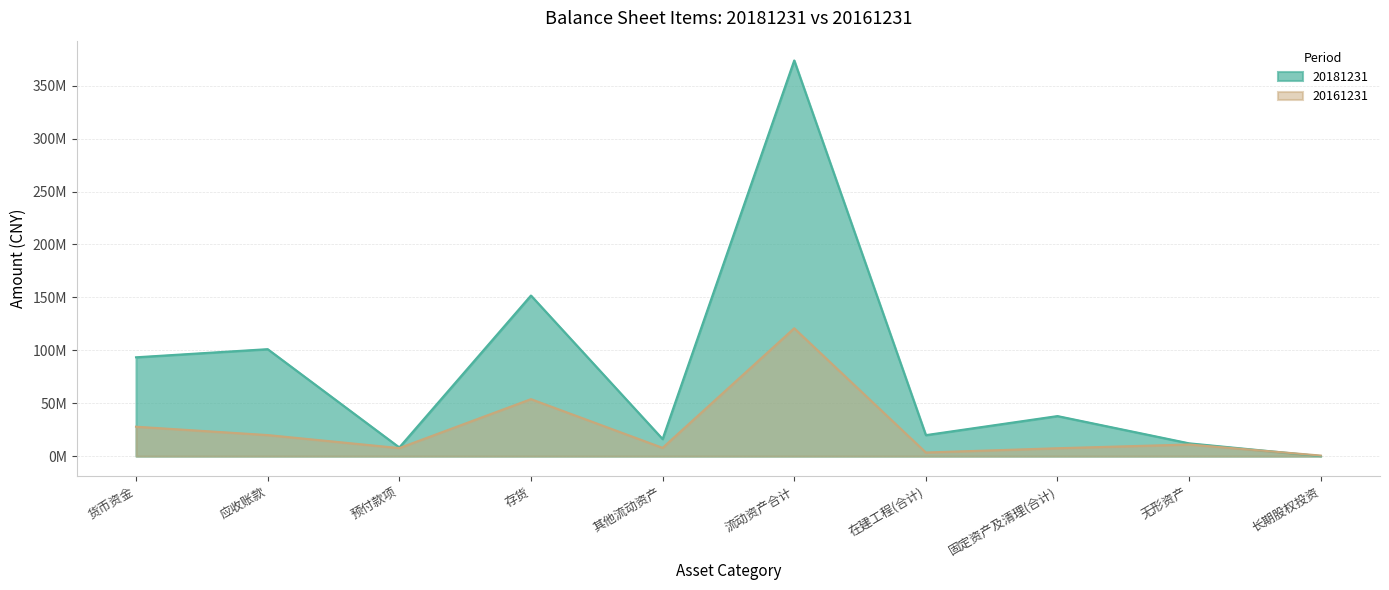

What is the label of the 8th point from the right?

预付款项